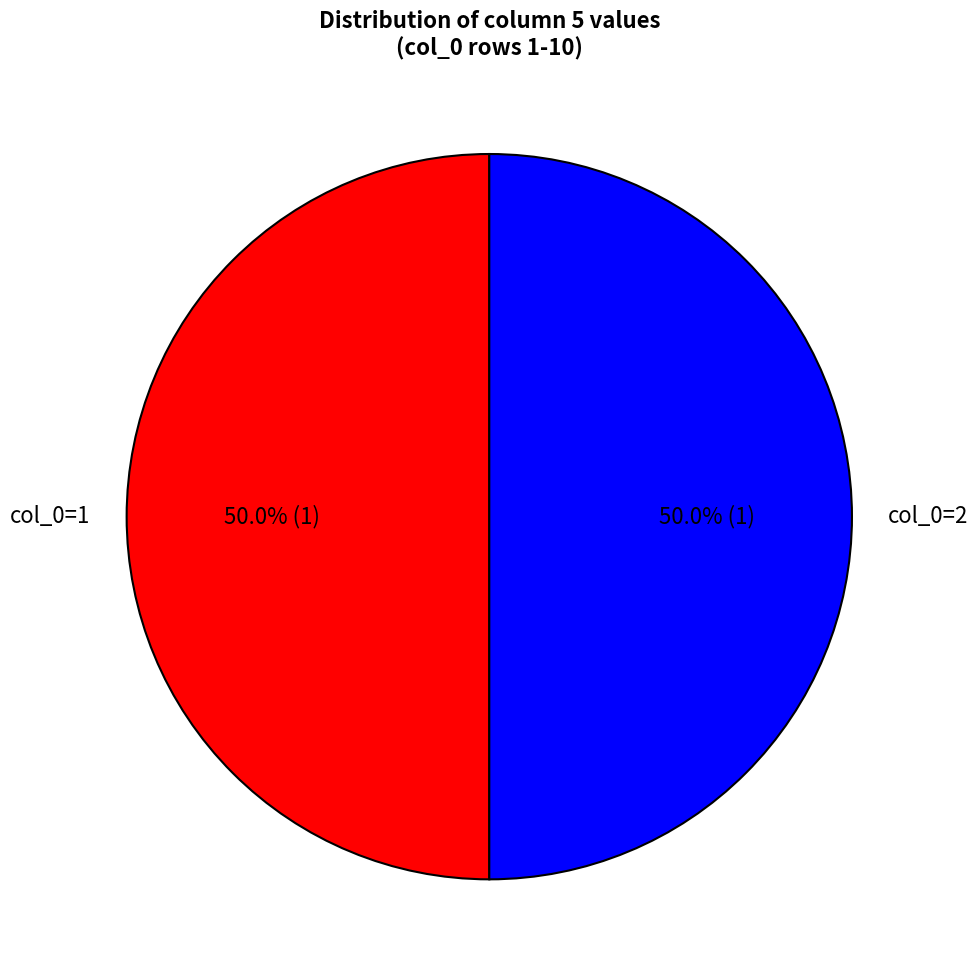

To the nearest percent, what is the difference between the largest and smallest slice percentages?

0%